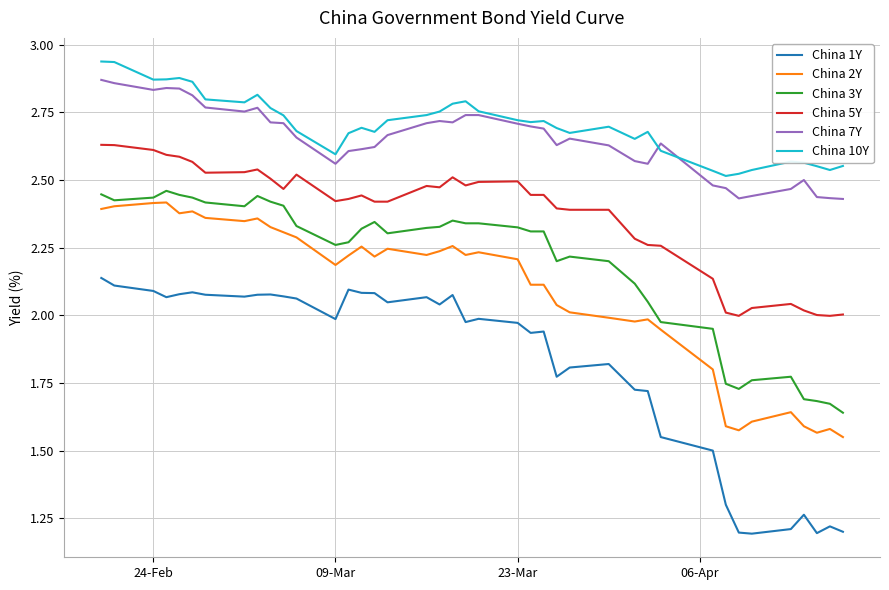

Which series has the widest spread of values?

China 1Y